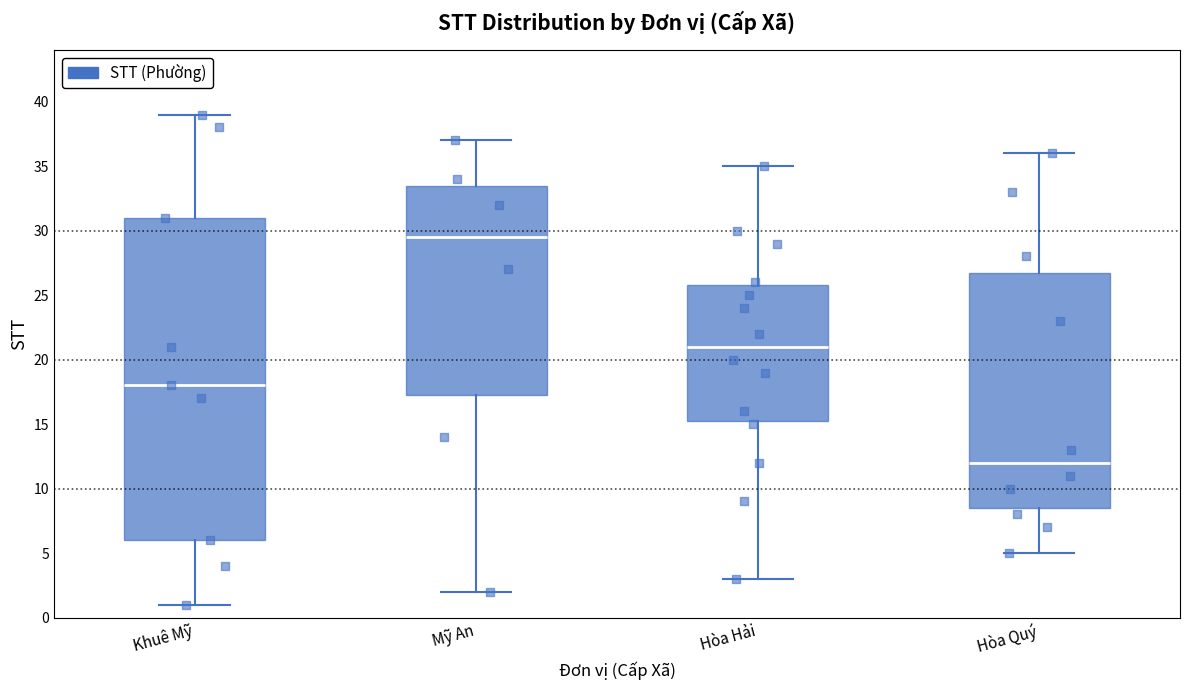

Reading left to right, transcribe this box plot: for each box, give where its median line is, the range the box spans, and where its two whiskers end, as read against the y-axis. The values are not printed on the chart, so give them approximately, as read against the axis.

Khuê Mỹ: median 18.0, box 6.0 to 31.0, whiskers 1.0 to 39.0
Mỹ An: median 29.5, box 17.5 to 33.5, whiskers 2.0 to 37.0
Hòa Hải: median 21.0, box 15.5 to 26.0, whiskers 3.0 to 35.0
Hòa Quý: median 12.0, box 8.5 to 27.0, whiskers 5.0 to 36.0